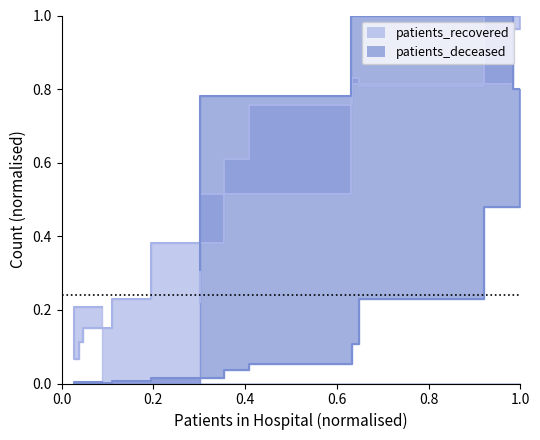

How many lines are shown in the chart?

2